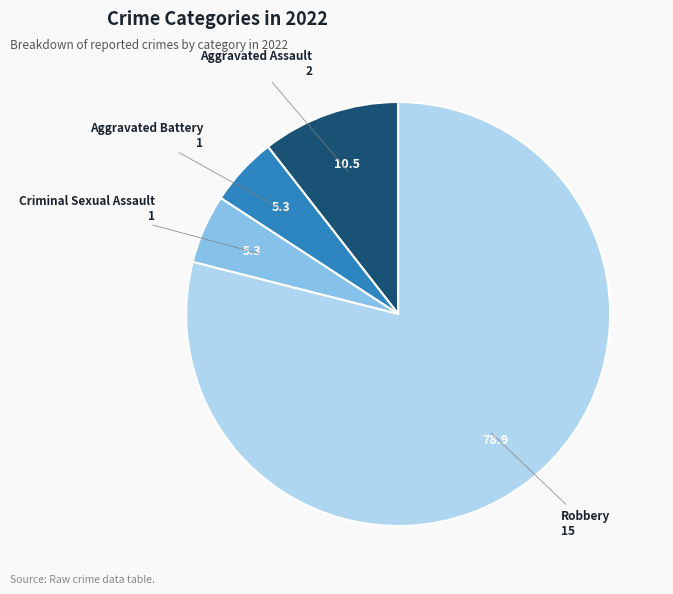

Does any single category account for the majority?

Yes